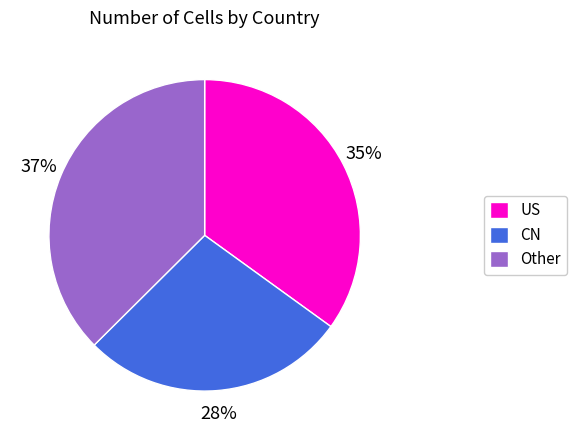

Rank the categories by value from highest to lowest.

Other, US, CN